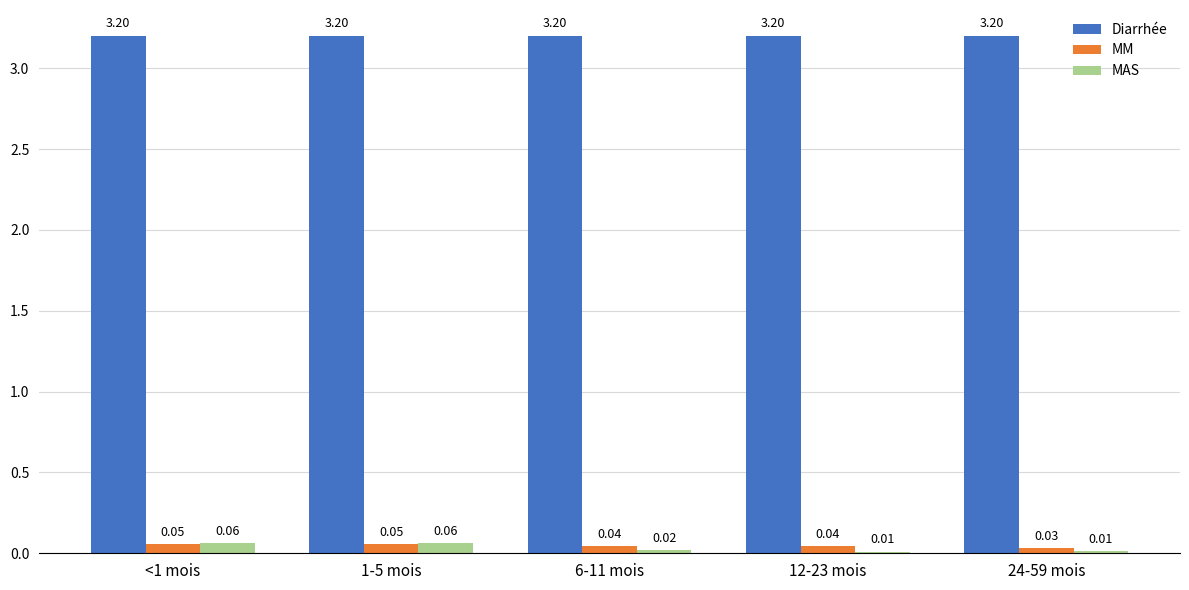

Which series has the largest total across all categories?

Diarrhée